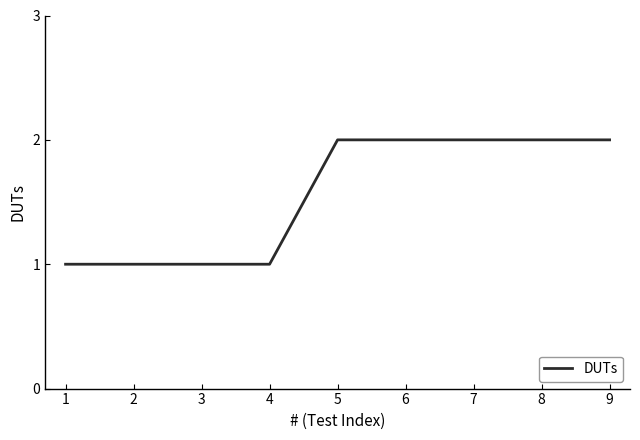

Between 1 and 8, which is larger?

8